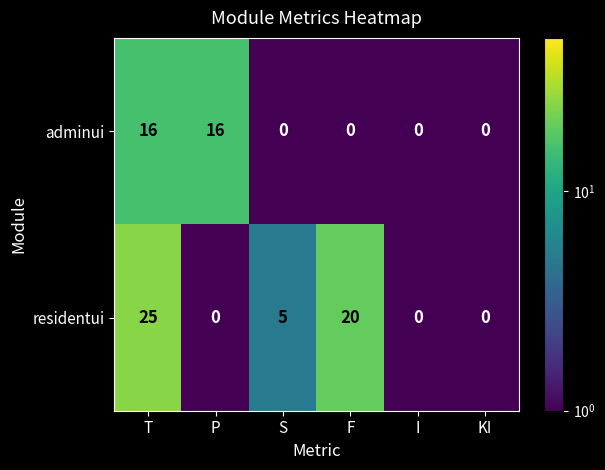

Reading left to right, transcribe all the data shown in this chart.

adminui: 16	16	0	0	0	0
residentui: 25	0	5	20	0	0